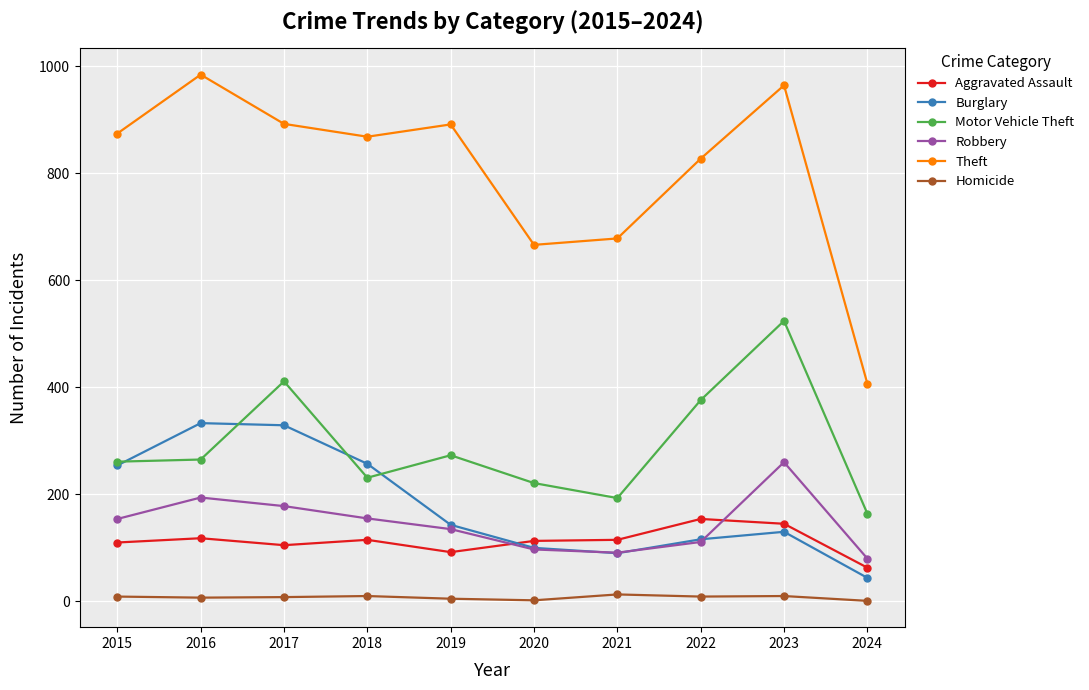

The Robbery series shows 155 at 2018. True or false?

True